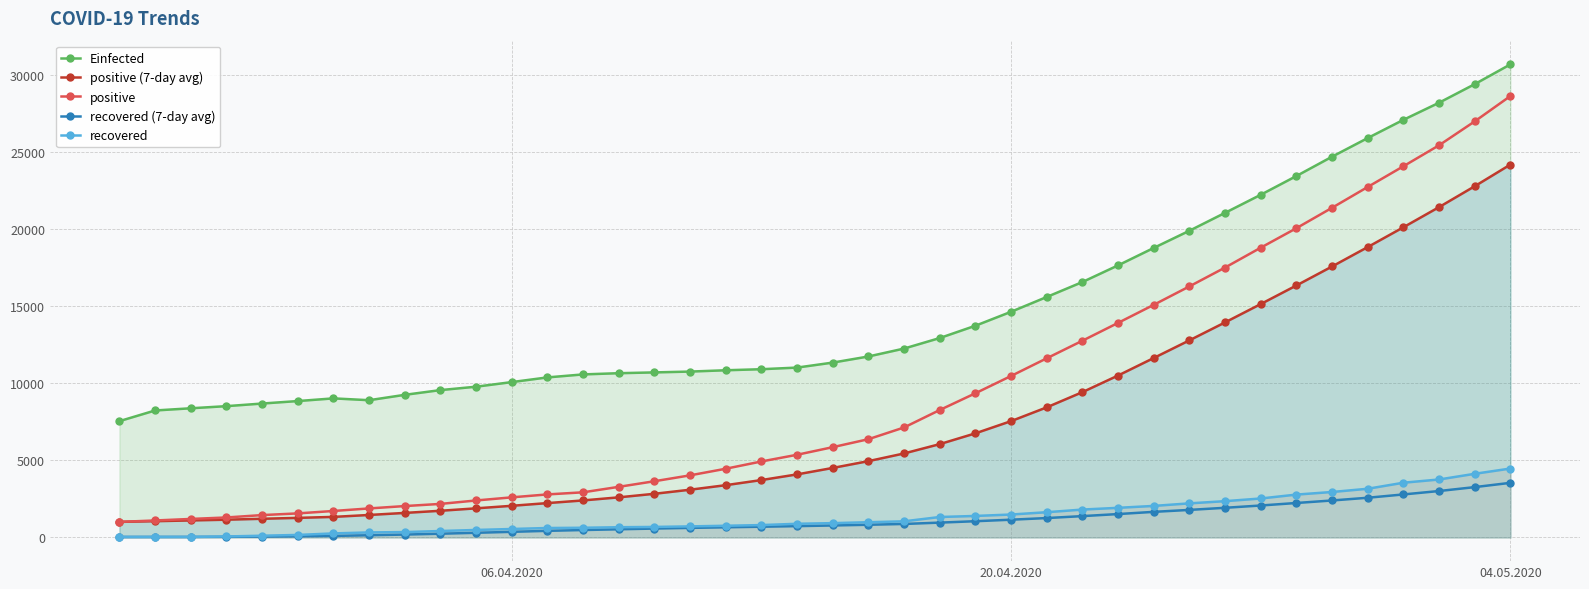

What is the lowest value of the recovered series?

33.0